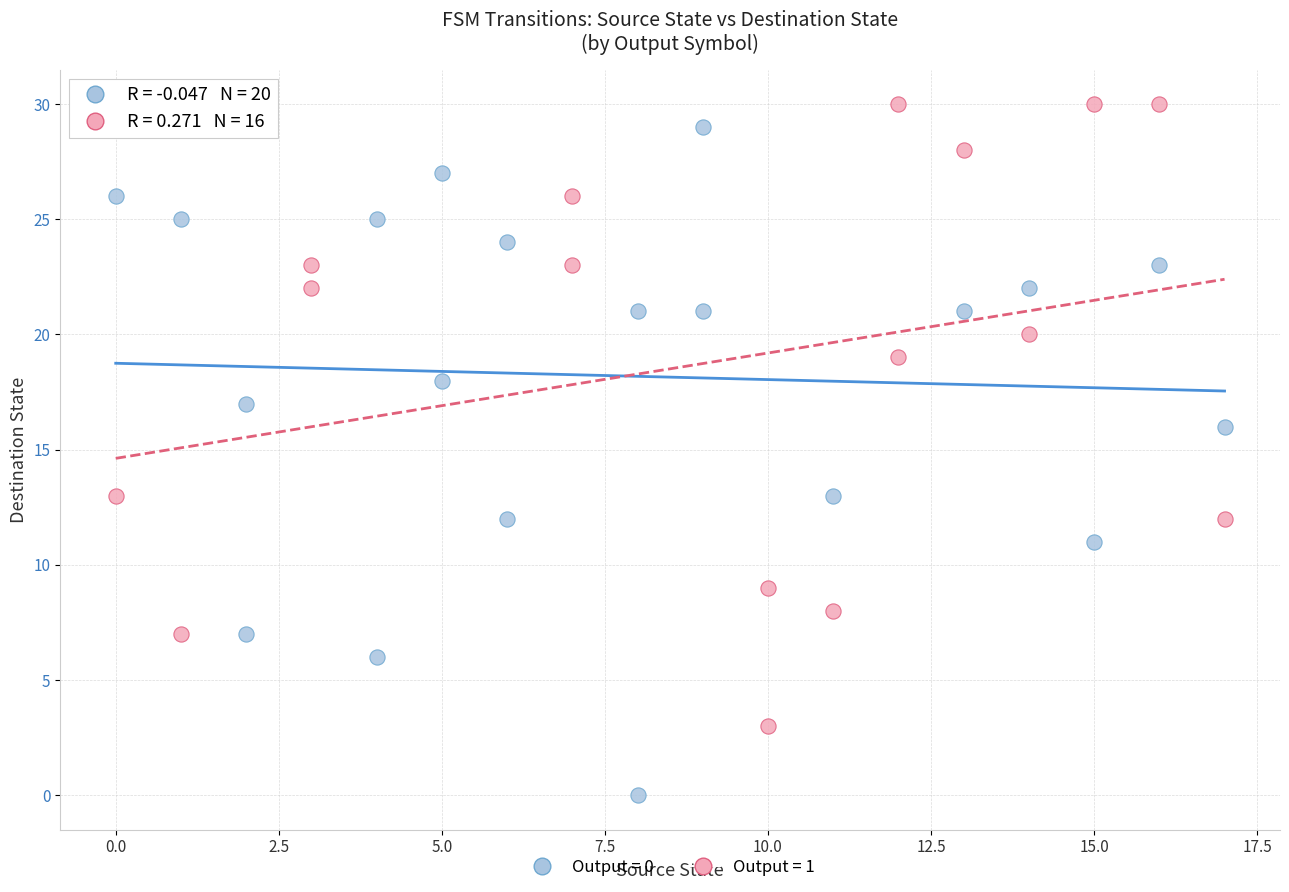

Which series reaches the minimum Y coordinate?

Output = 0